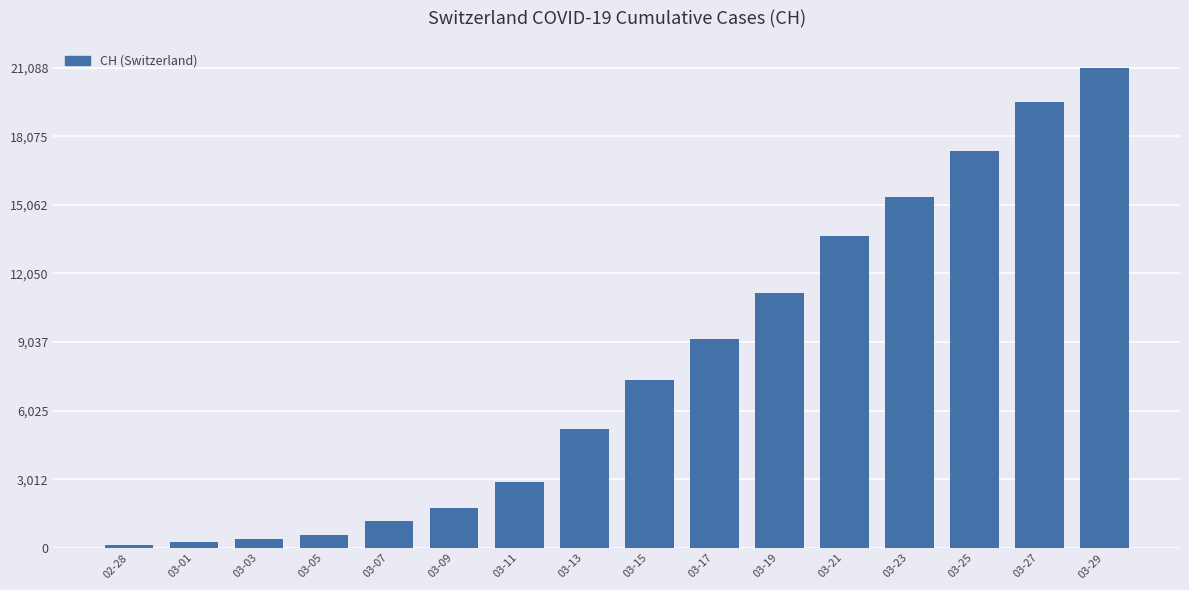

What is the label of the 1st bar from the left?

02-28